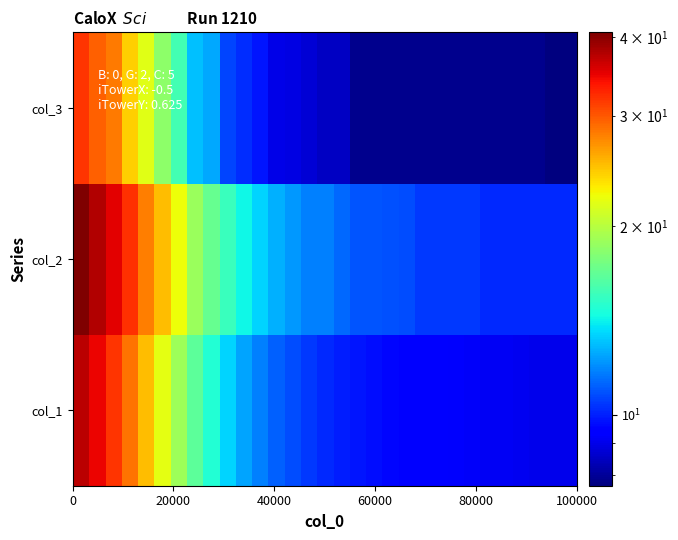

Reading right to left, what are all the values shown in this chart?

col_1: 9.0	9.0	9.1	9.1	9.1	9.2	9.2	9.3	9.3	9.4	9.5	9.6	9.7	9.8	10.0	10.2	10.4	10.7	11.2	11.7	12.4	13.5	14.8	16.6	19.0	21.9	25.1	28.5	31.8	34.7	37.3
col_2: 10.2	10.2	10.2	10.2	10.2	10.2	10.4	10.4	10.4	10.4	10.8	10.8	10.9	10.9	11.3	11.7	11.7	12.2	12.7	13.4	14.3	15.5	17.0	18.9	22.3	25.2	28.0	32.1	35.2	37.9	40.7
col_3: 7.7	7.7	7.9	7.9	7.9	7.9	7.9	7.9	7.9	7.9	7.9	7.9	7.9	7.9	8.5	8.5	8.7	8.9	9.0	9.8	10.2	10.6	12.5	13.0	15.8	18.4	21.7	24.2	28.1	29.4	31.9